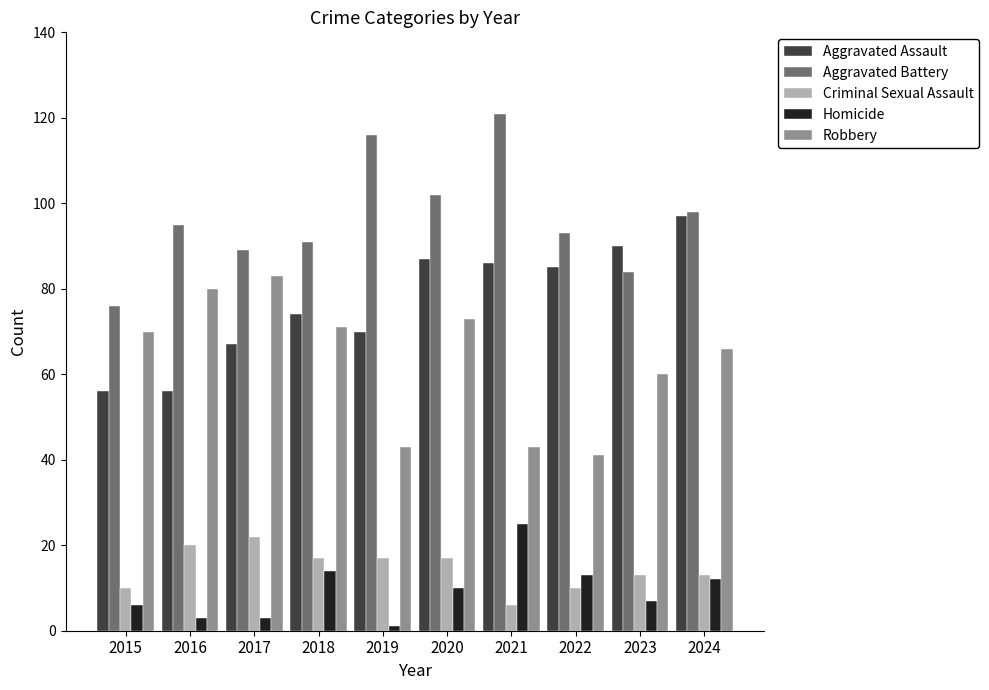

What is the sum of all Robbery values?

630